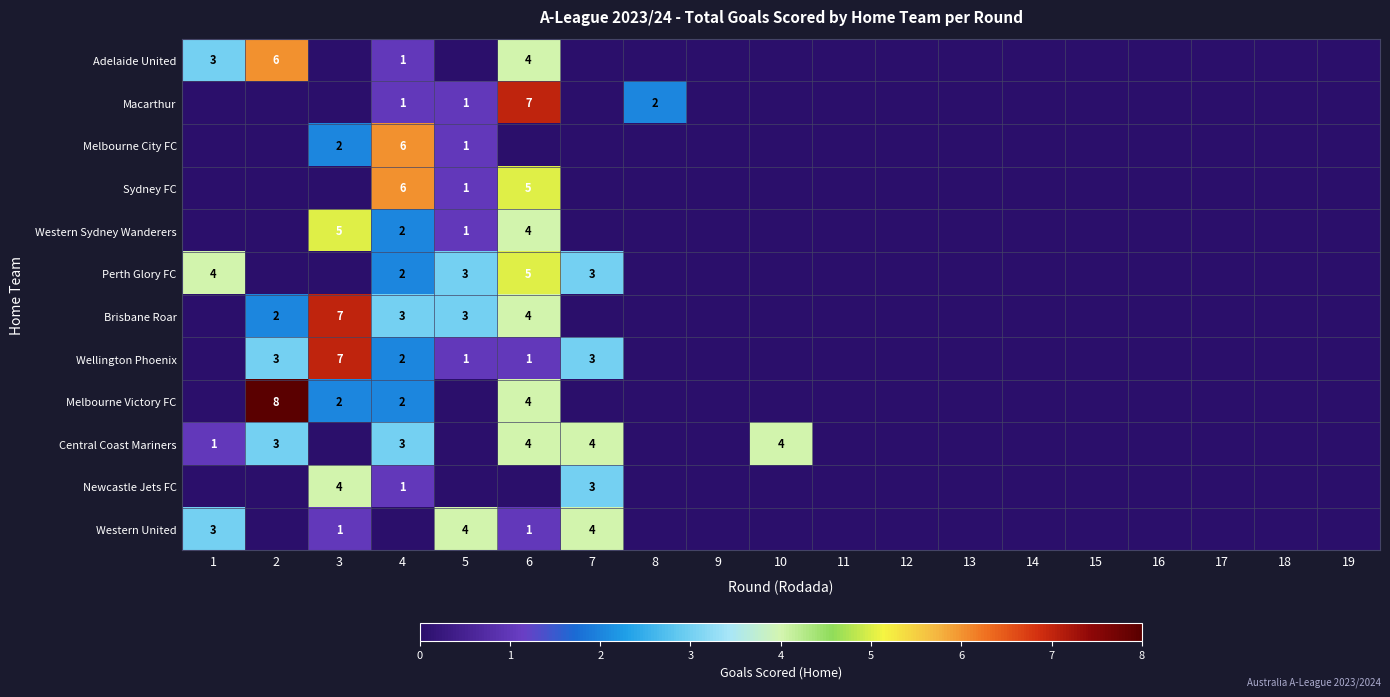

Is it true that Newcastle Jets FC equals 2 at 7?

False